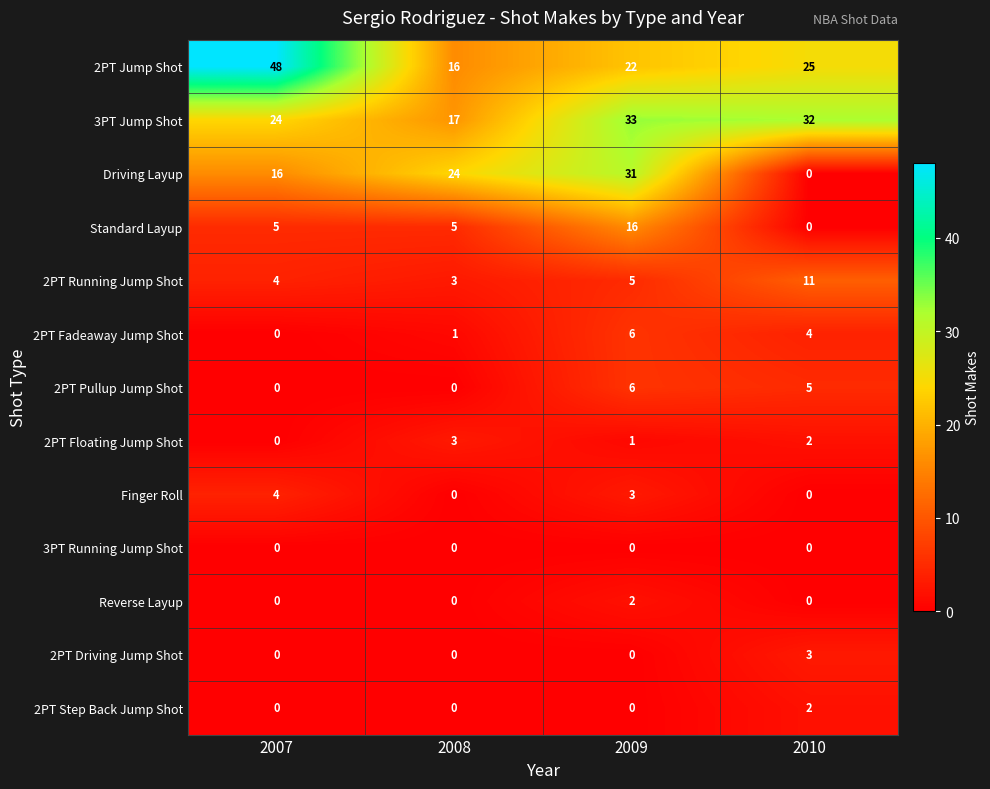

Count the Finger Roll values in the range 0 to 4.

4